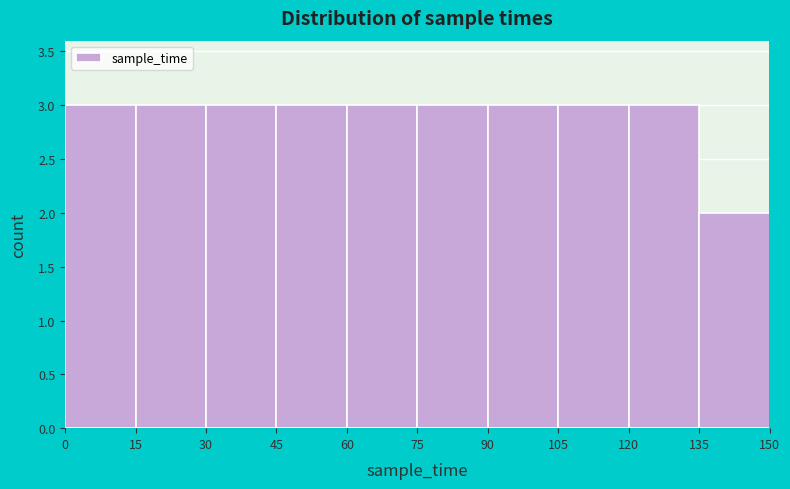

Reading left to right, list every bar in this chart as the range it spans on the x-axis followed by its height. The values are not printed on the chart, so give them approximately, as read against the axis.

0 to 15: 3
15 to 30: 3
30 to 45: 3
45 to 60: 3
60 to 75: 3
75 to 90: 3
90 to 105: 3
105 to 120: 3
120 to 135: 3
135 to 150: 2